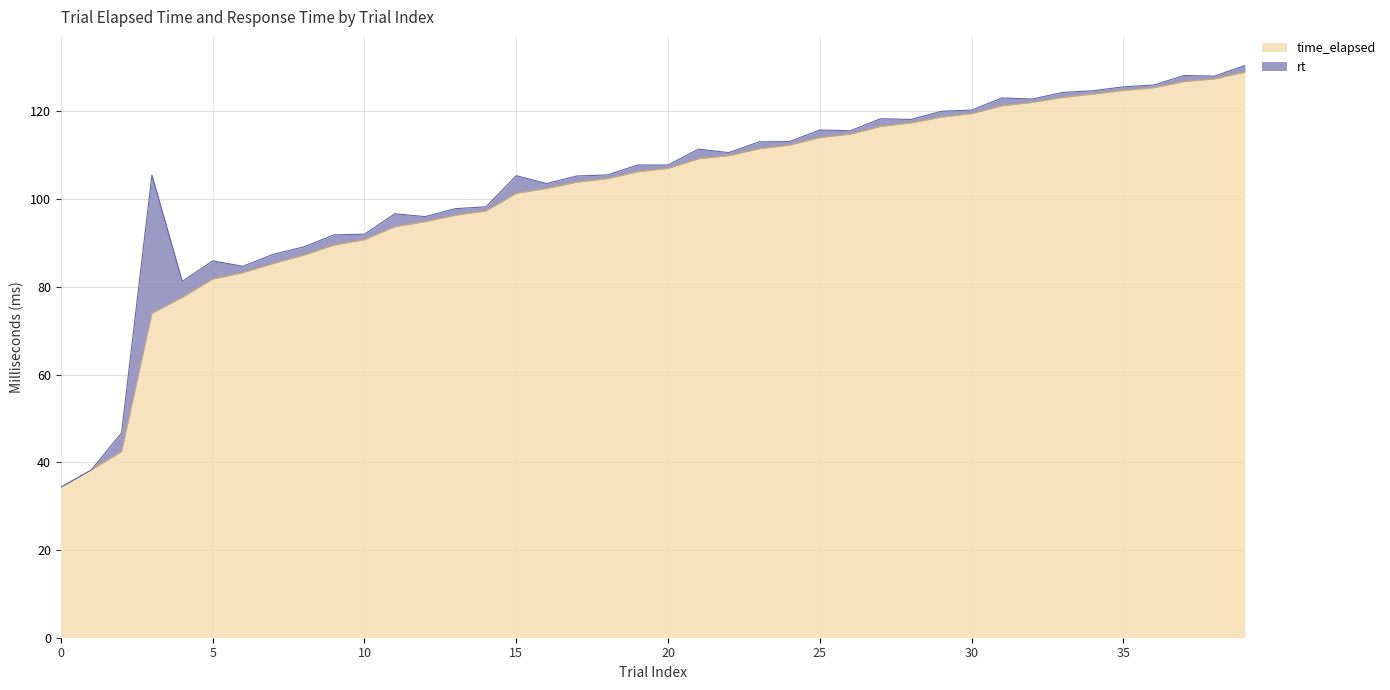

How many categories are shown in the chart?

40